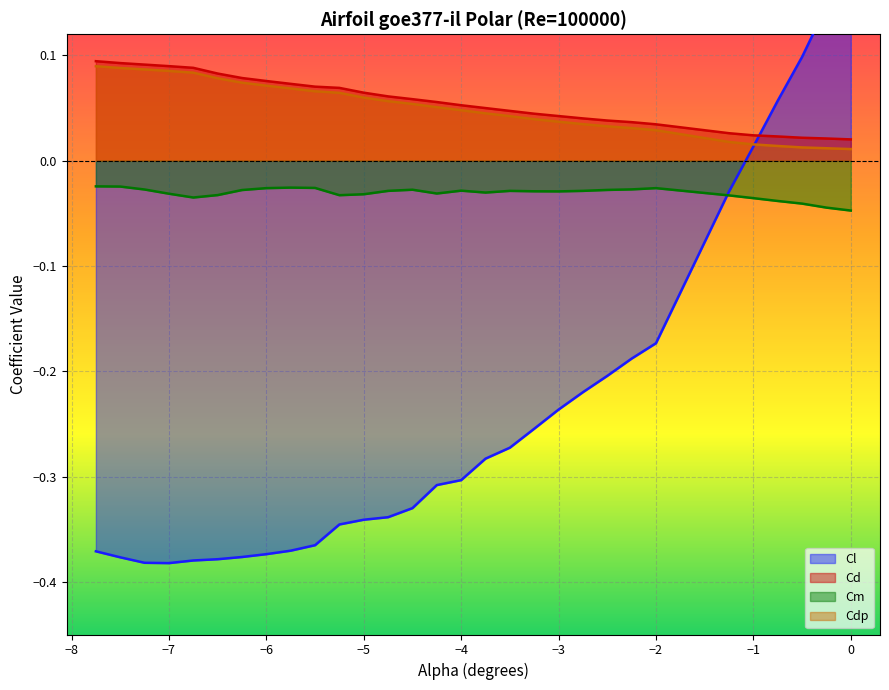

What are all the series names shown in the legend?

Cl, Cd, Cm, Cdp